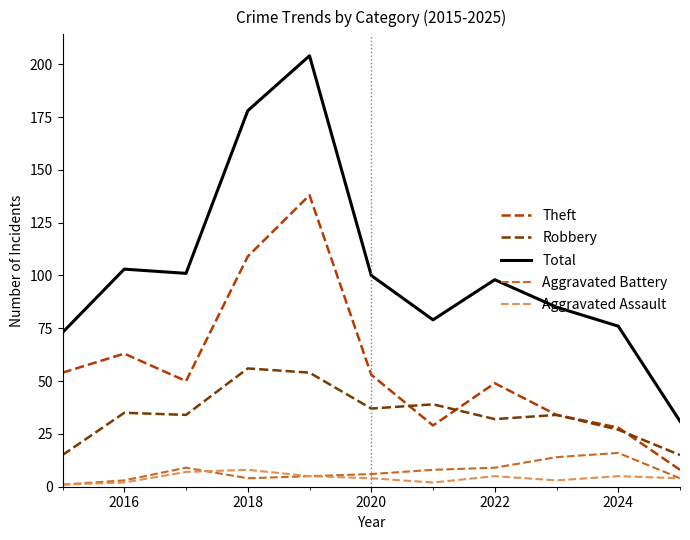

Which series has the largest total across all categories?

Total